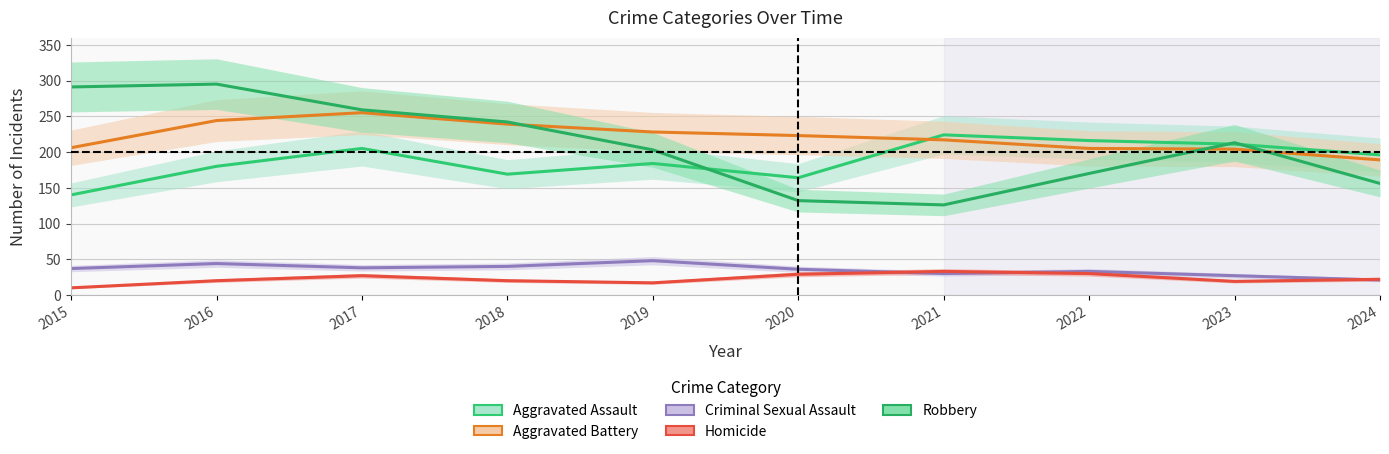

How many categories are shown in the chart?

10